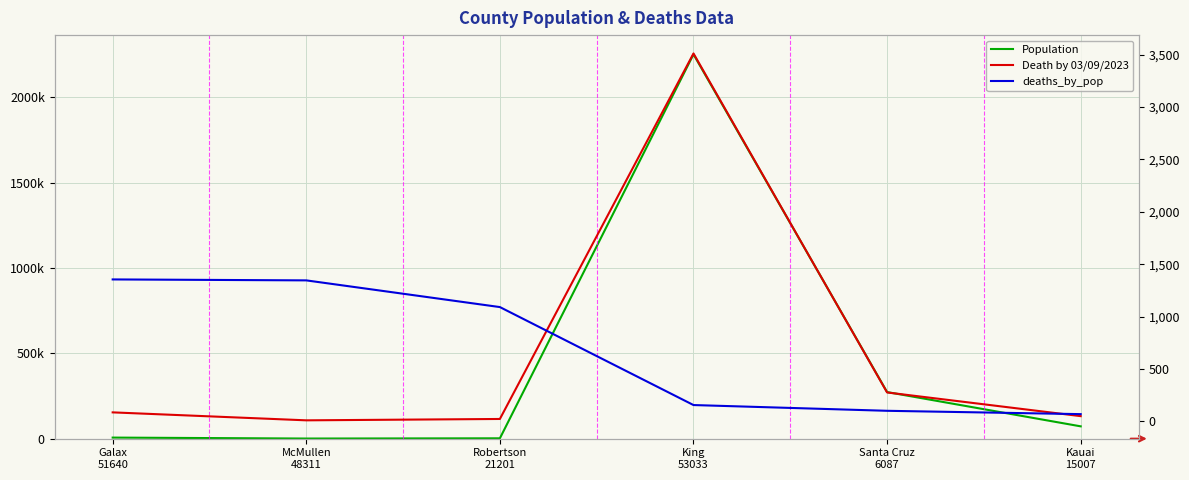

What position from the right is McMullen
48311?

5